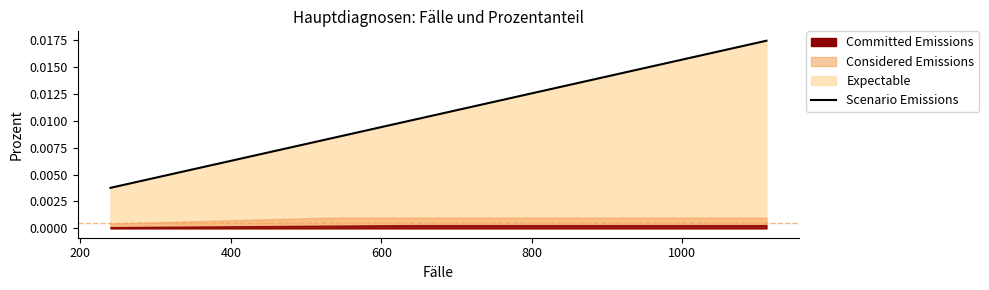

How many values are between 0 and 1?

40